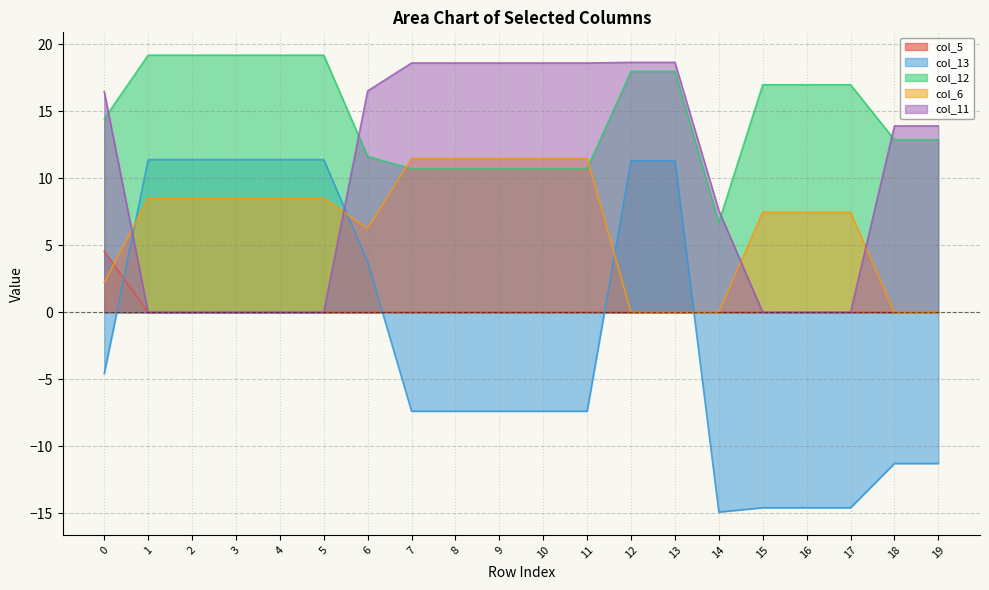

Rank the series by their maximum value, from highest to lowest.

col_12, col_11, col_6, col_13, col_5